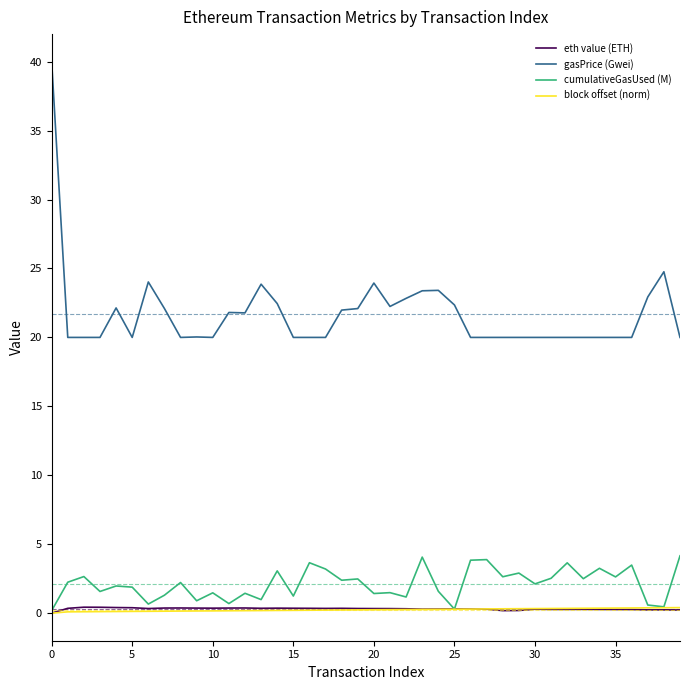

What is the minimum value for cumulativeGasUsed (M)?

0.2